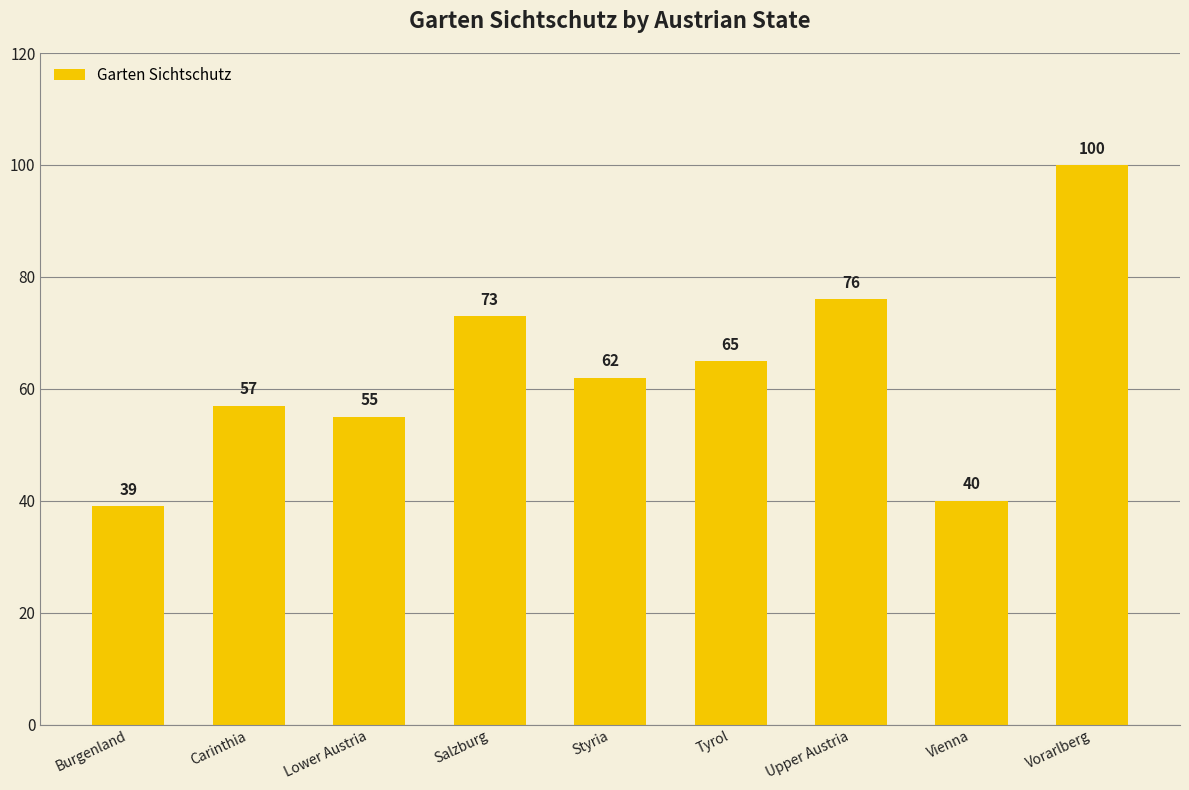

Which label corresponds to the smallest value in the chart?

Burgenland